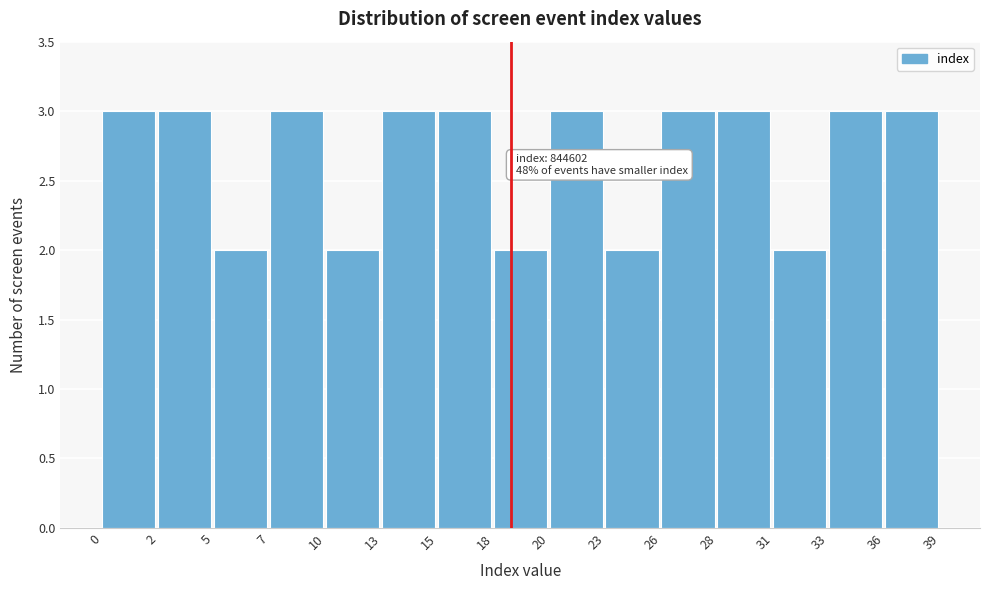

Reading left to right, list all the values displayed in this chart.

0=3	2=3	5=2	7=3	10=2	13=3	15=3	18=2	20=3	23=2	26=3	28=3	31=2	33=3	36=3